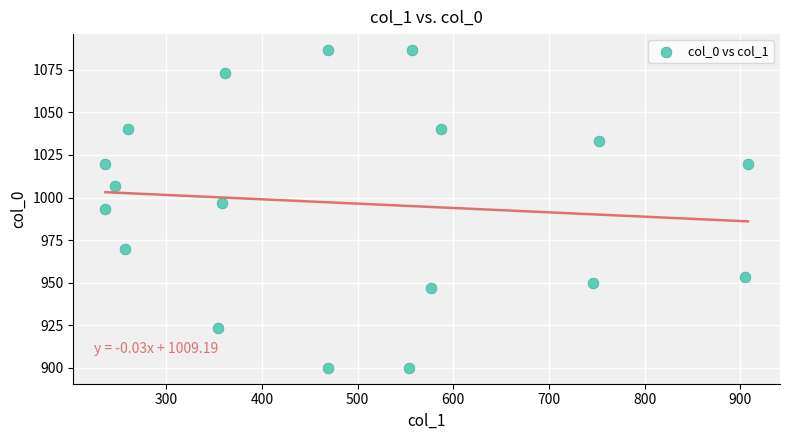

What is the range of Y values (max minus min)?

186.7